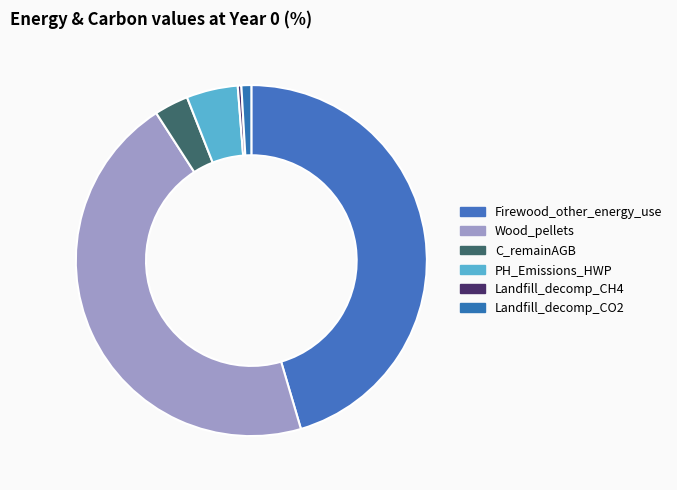

To the nearest percent, what portion does Firewood_other_energy_use represent?

45%